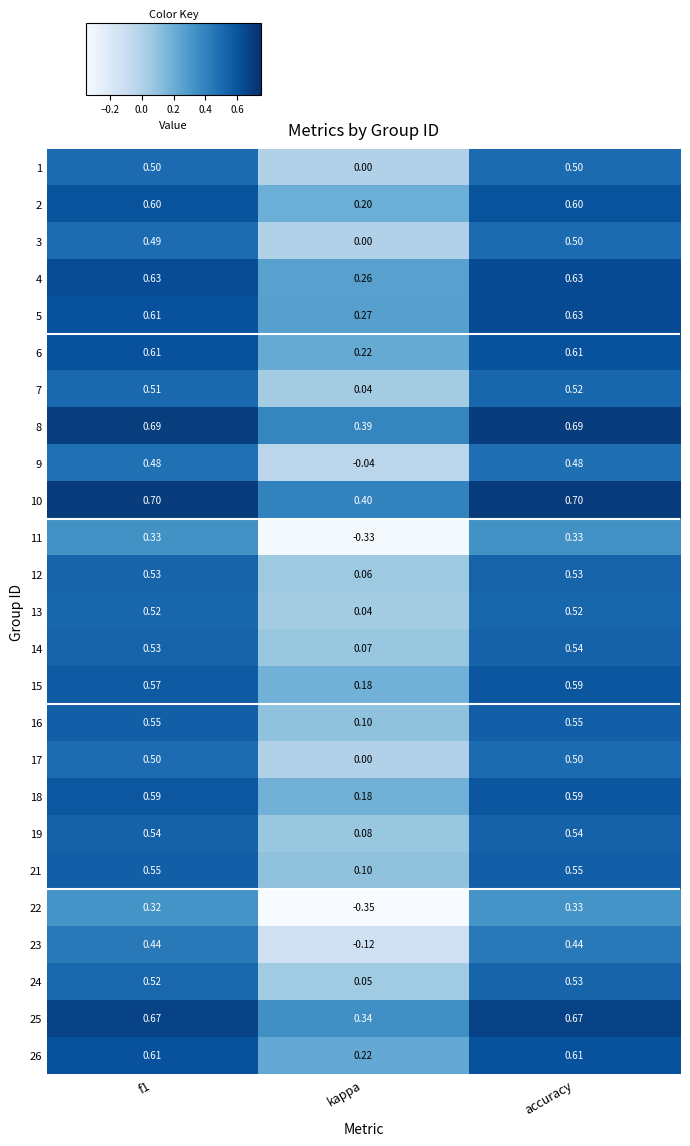

Is the value of 2 at kappa greater than the value of 15 at accuracy?

No